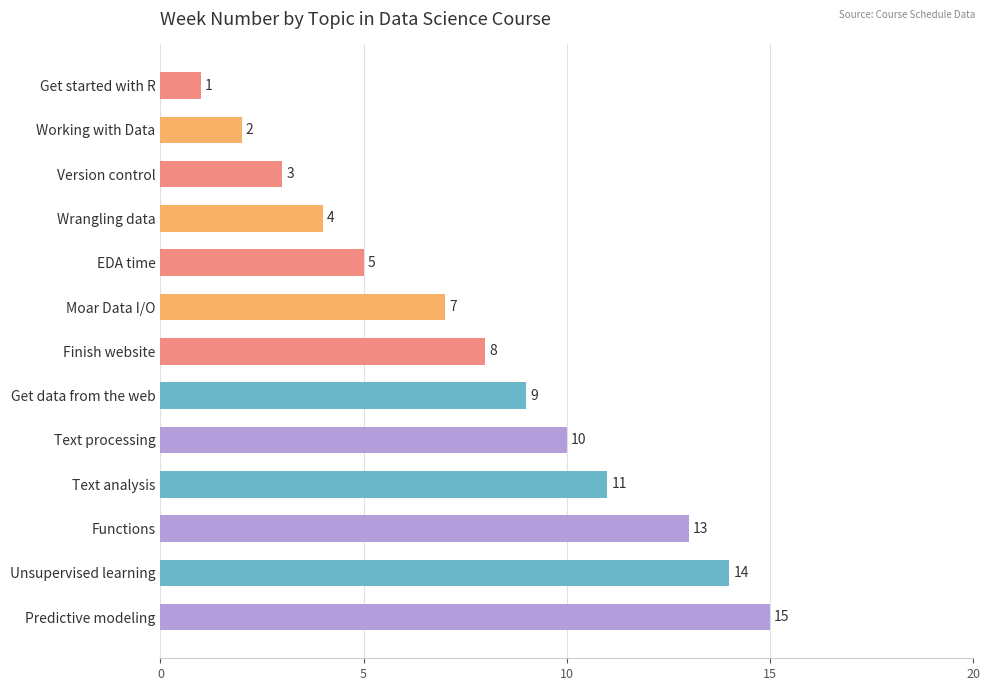

Where is the data nearest to the value 8?

Finish website